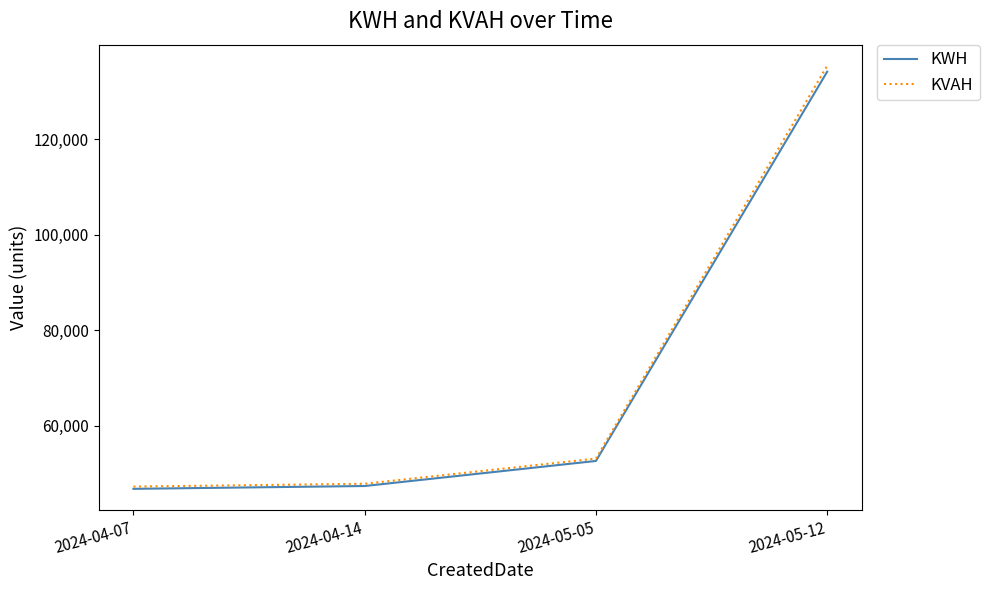

How many values in the KVAH series exceed 53152?

2